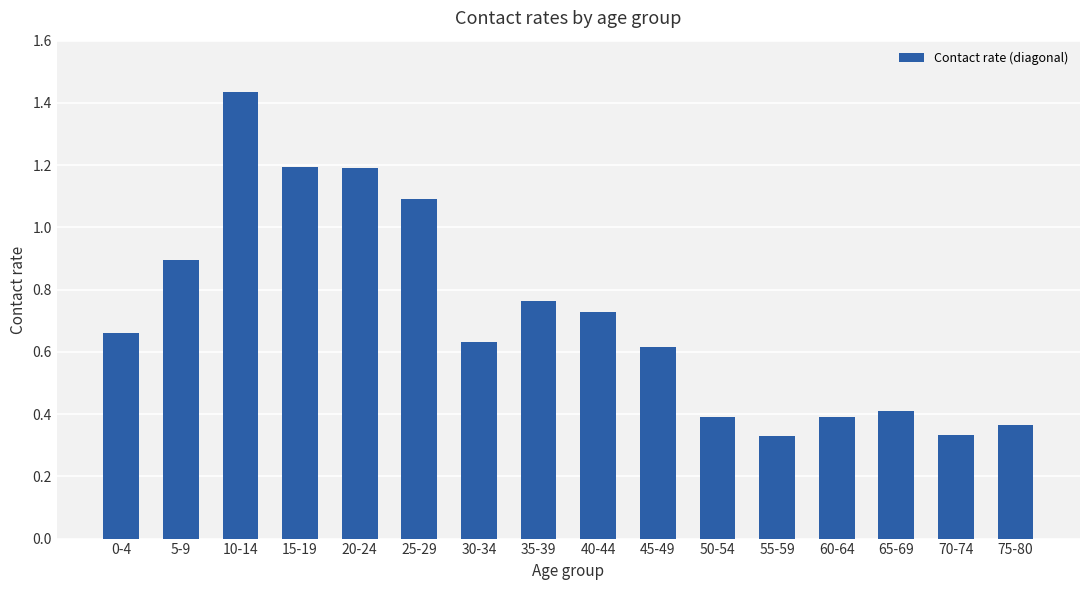

How many bars are there in total?

16